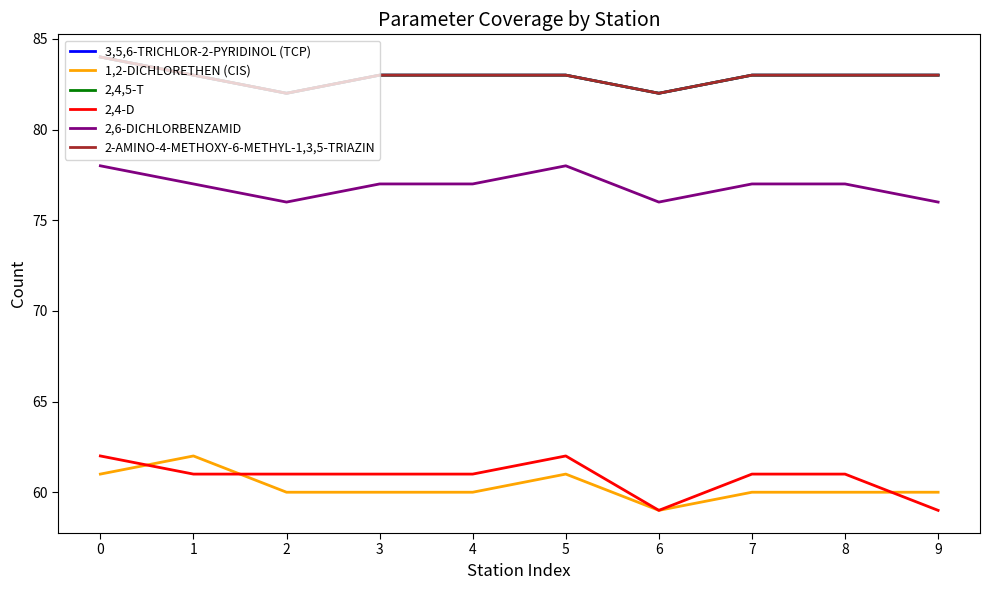

Does the chart display data point markers on the line(s)?

No